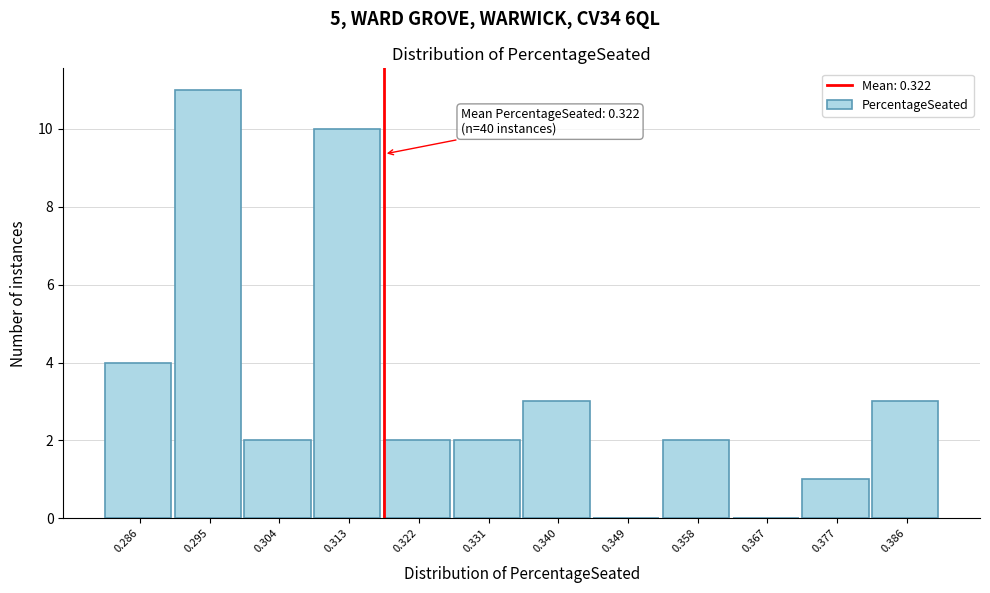

Reading left to right, transcribe all the data shown in this chart.

0.286=4	0.295=11	0.304=2	0.313=10	0.322=2	0.331=2	0.340=3	0.349=0	0.358=2	0.367=0	0.377=1	0.386=3